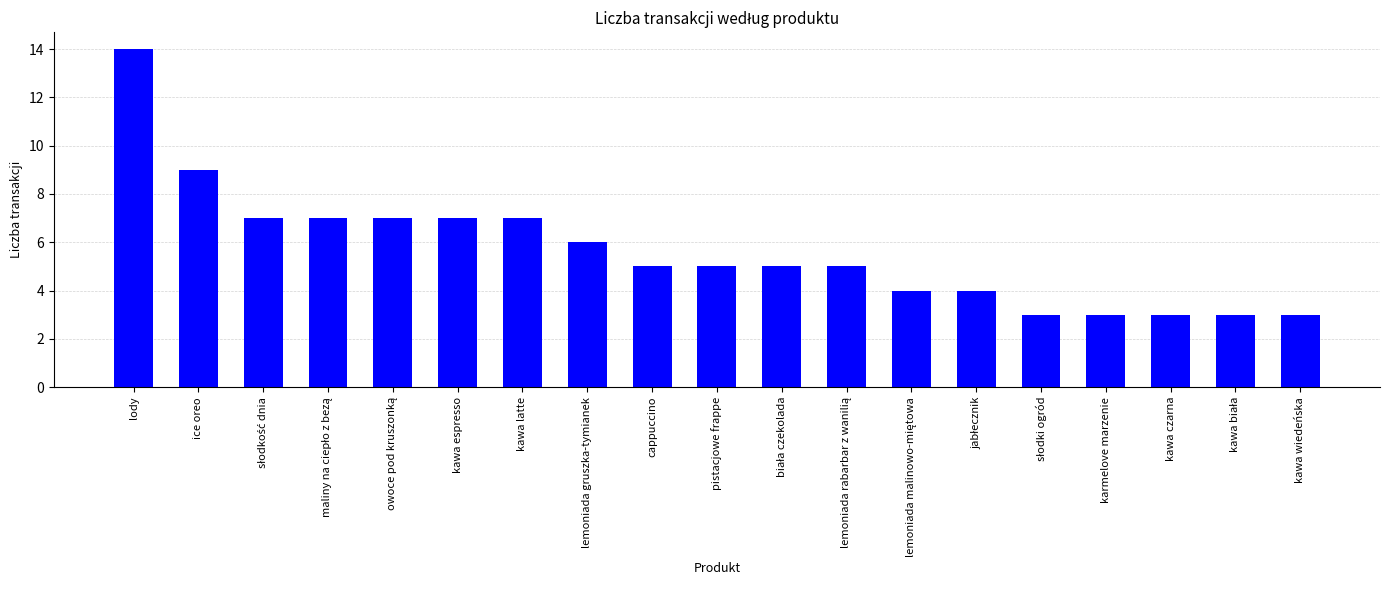

What position from the left is ice oreo?

2